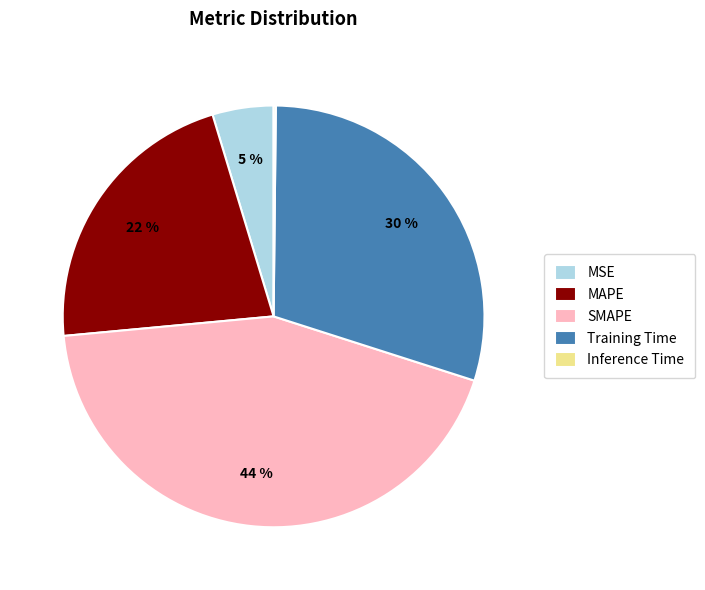

To the nearest percent, what portion does Training Time represent?

30%